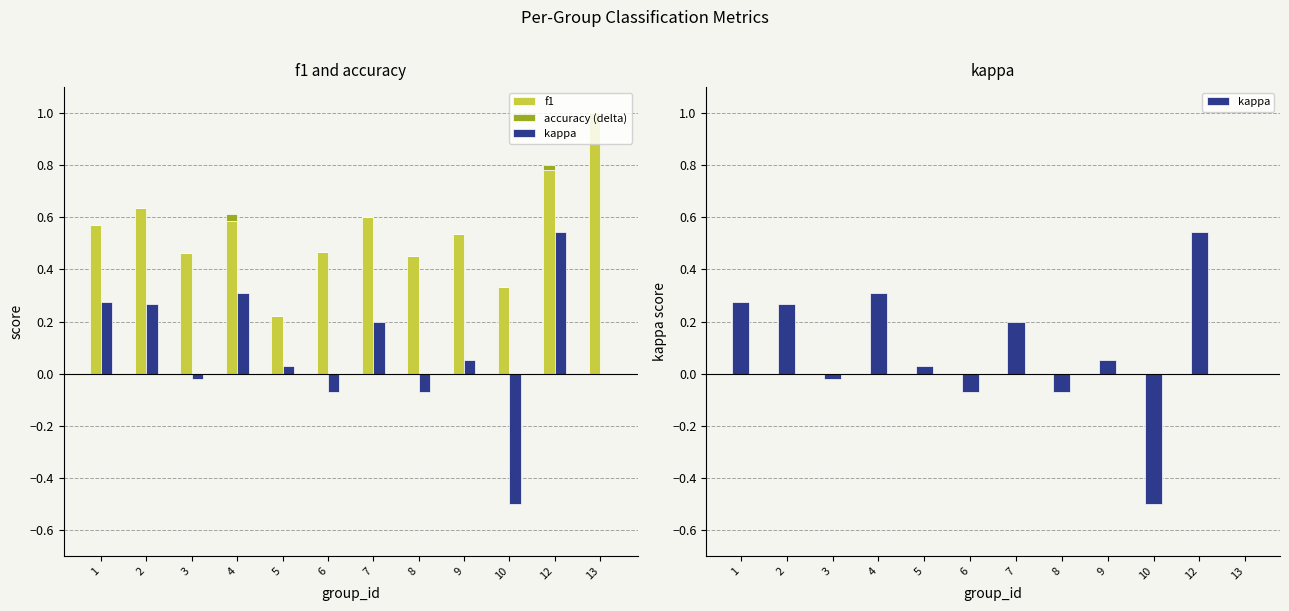

What is the difference between the second highest and minimum values in the kappa series?

0.8